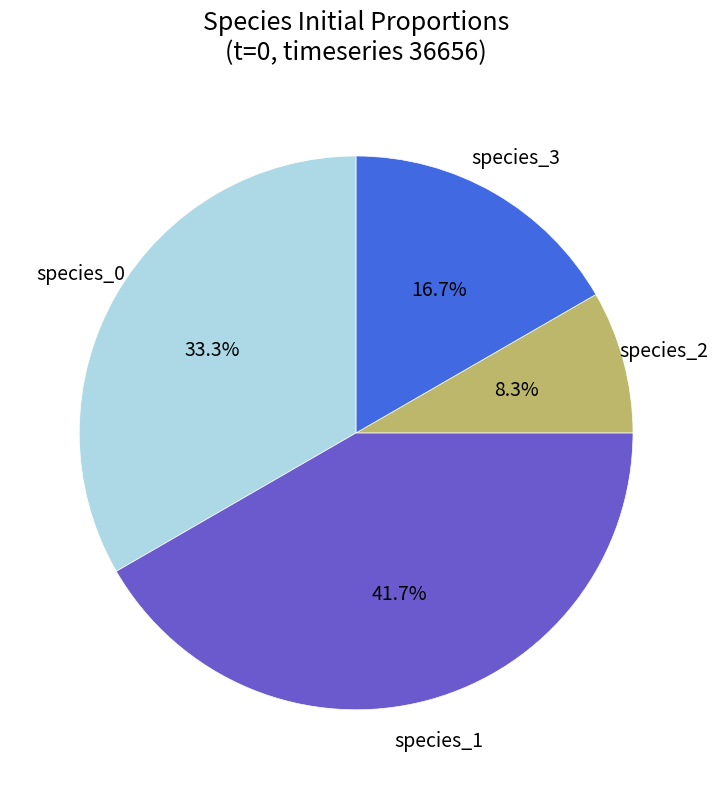

To the nearest percent, what portion does species_1 represent?

42%